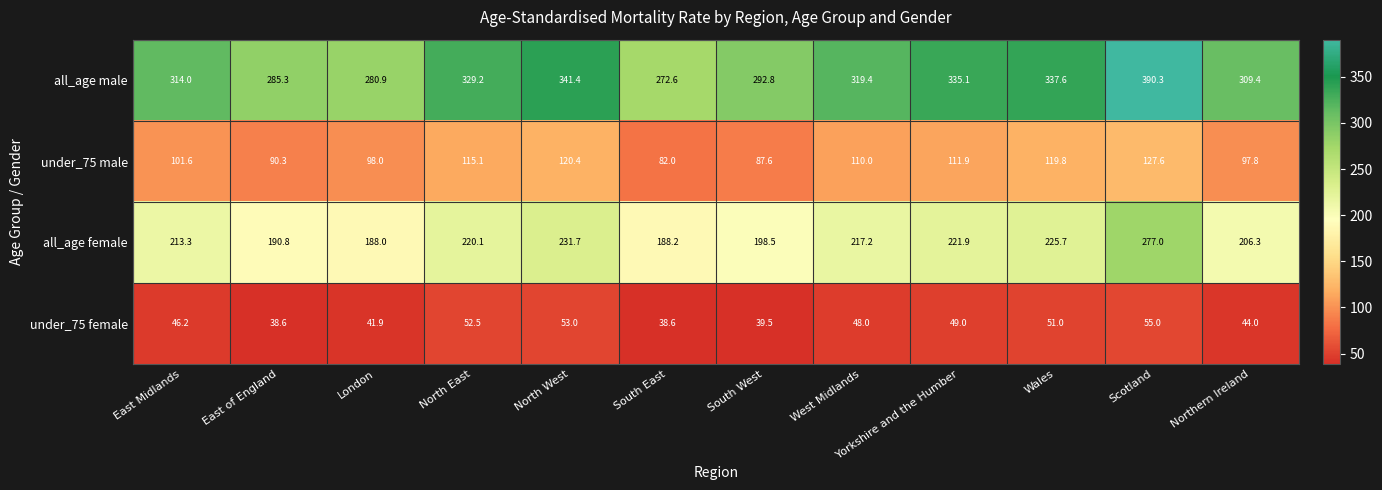

At which category is the sum across all series the highest?

Scotland